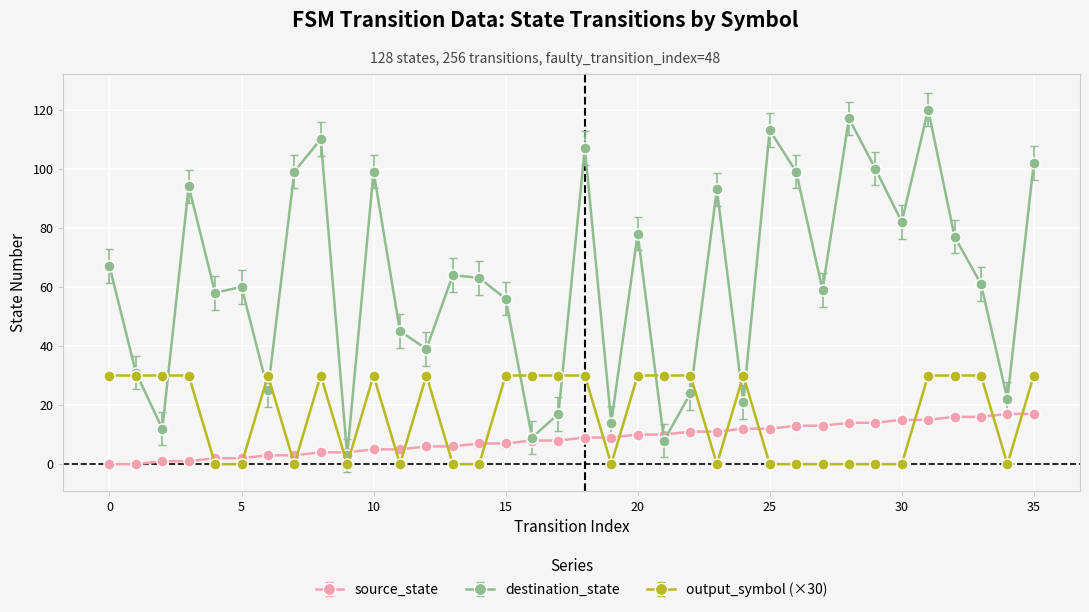

True or false: output_symbol (×30) and source_state intersect in this chart.

True